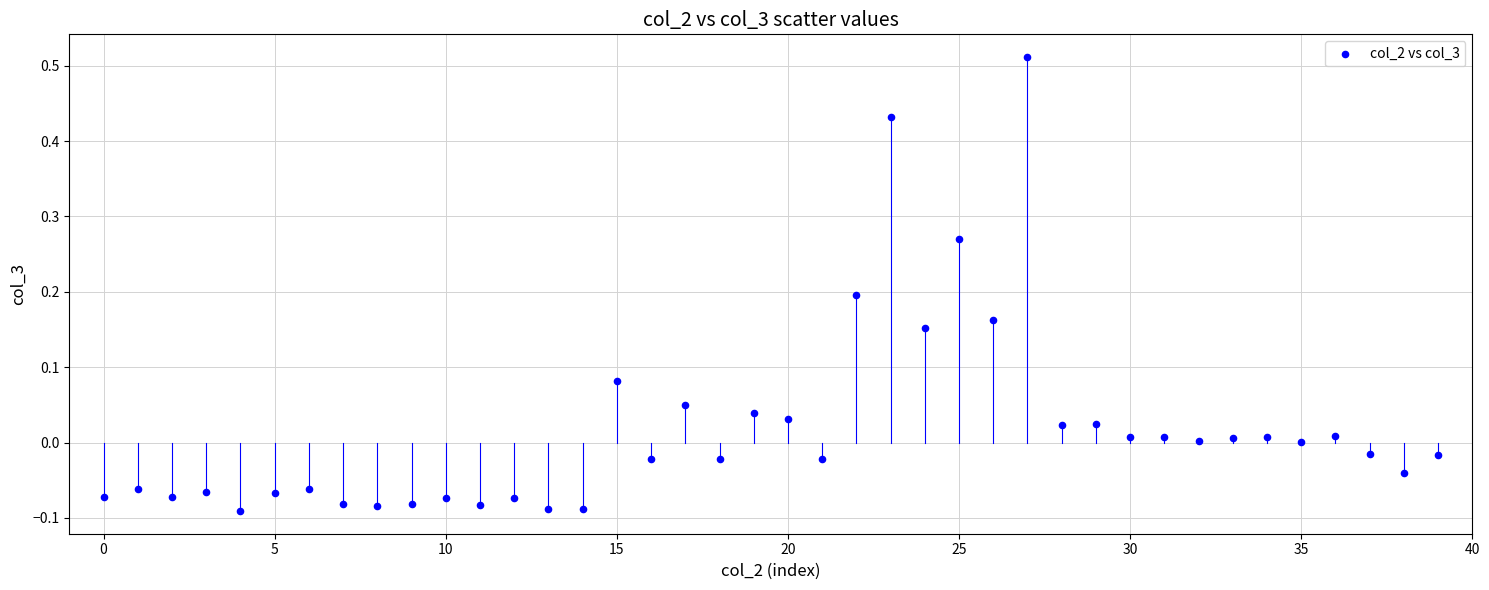

What is the range of Y values (max minus min)?

0.6